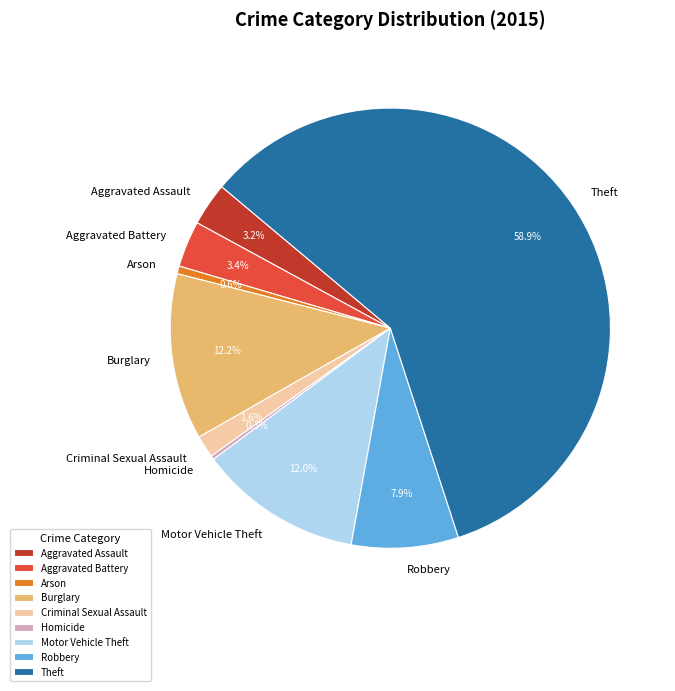

Which category has the biggest portion of the pie?

Theft